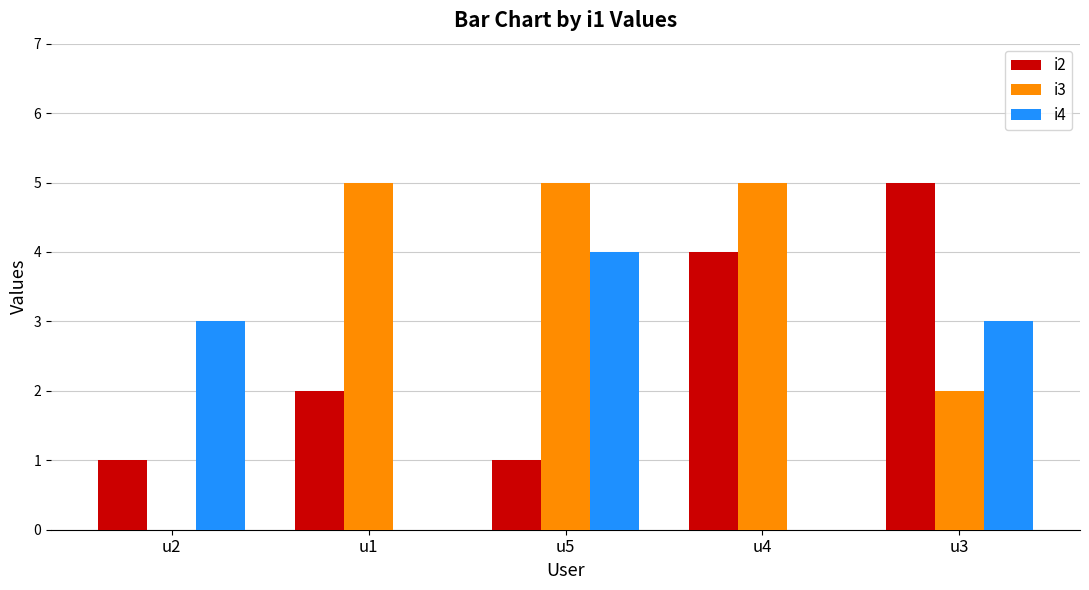

Between u4 and u5, which is larger?

u4